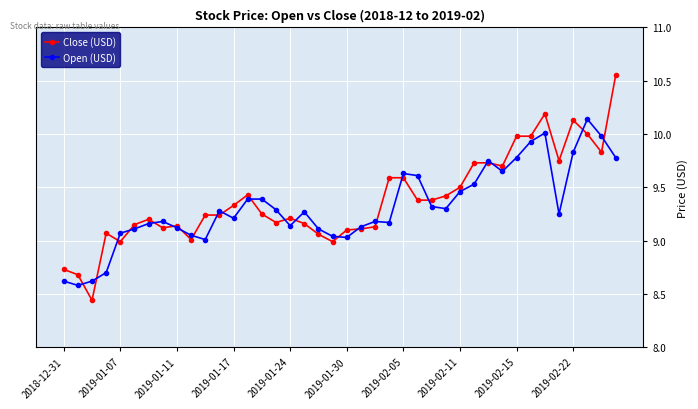

True or false: Open (USD) has more than 2 points higher than both neighbors.

True